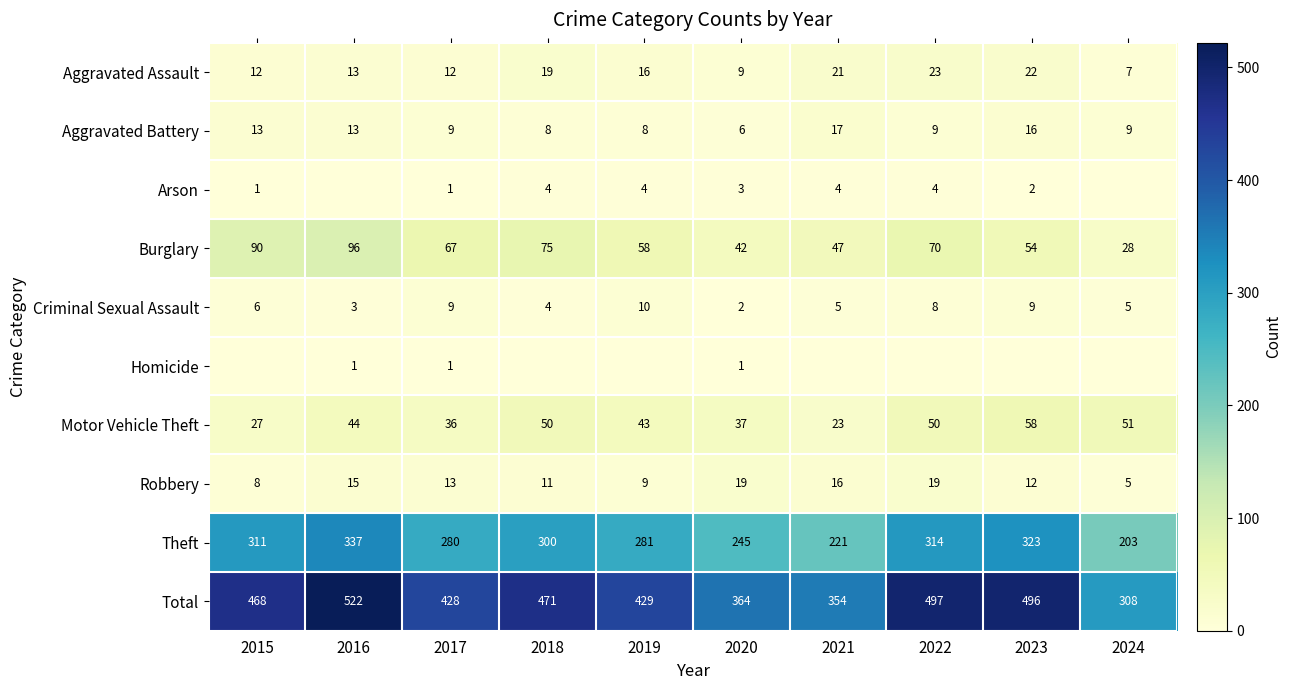

What is the total value across all series at 2023?

992